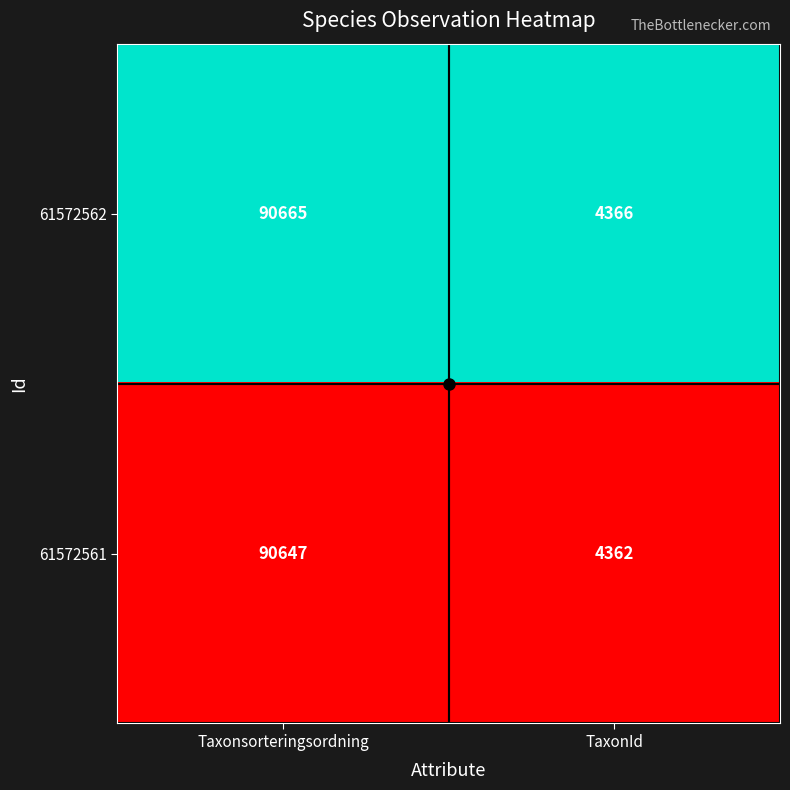

At TaxonId, list the series in order from smallest to largest.

61572561, 61572562